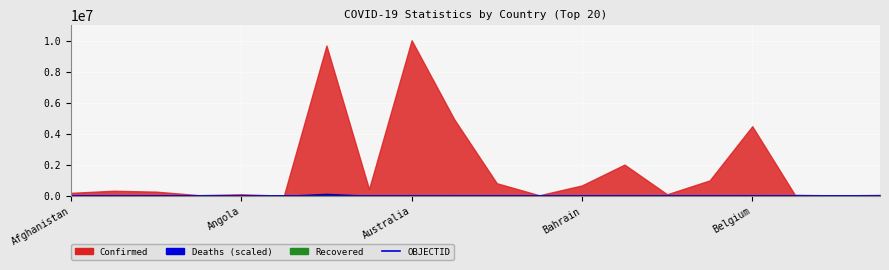

How many lines are shown in the chart?

1